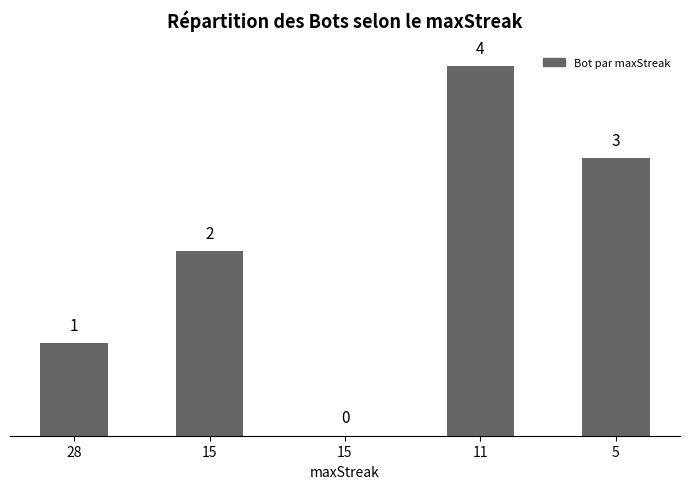

What is the difference between the maximum and second lowest values?

3